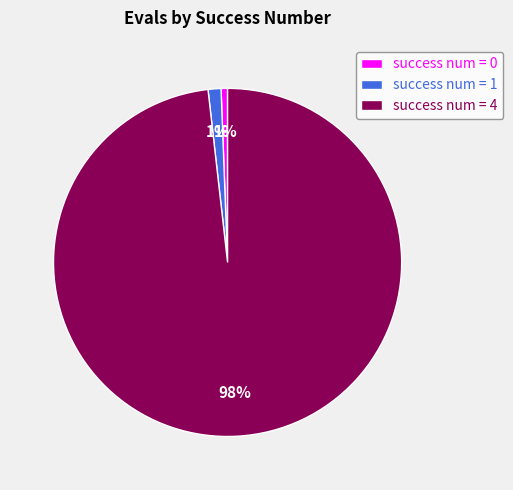

Is there a majority slice in this chart?

Yes